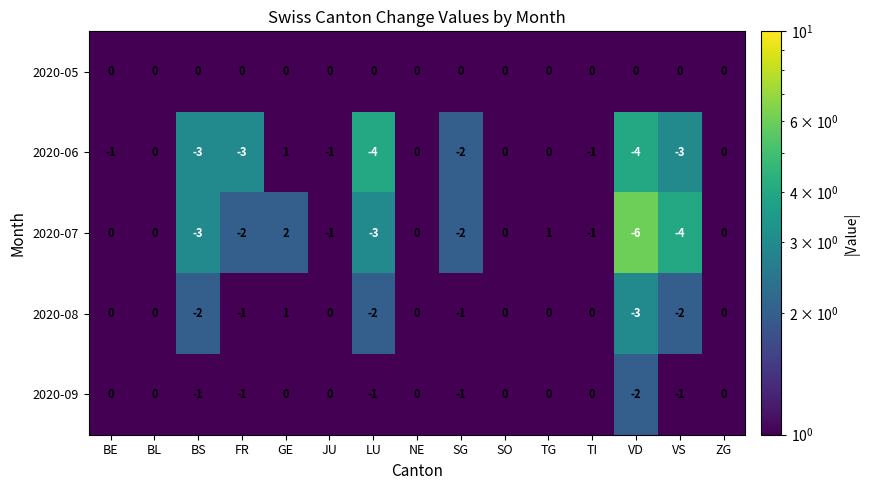

What is the sum of all 2020-08 values?

-10